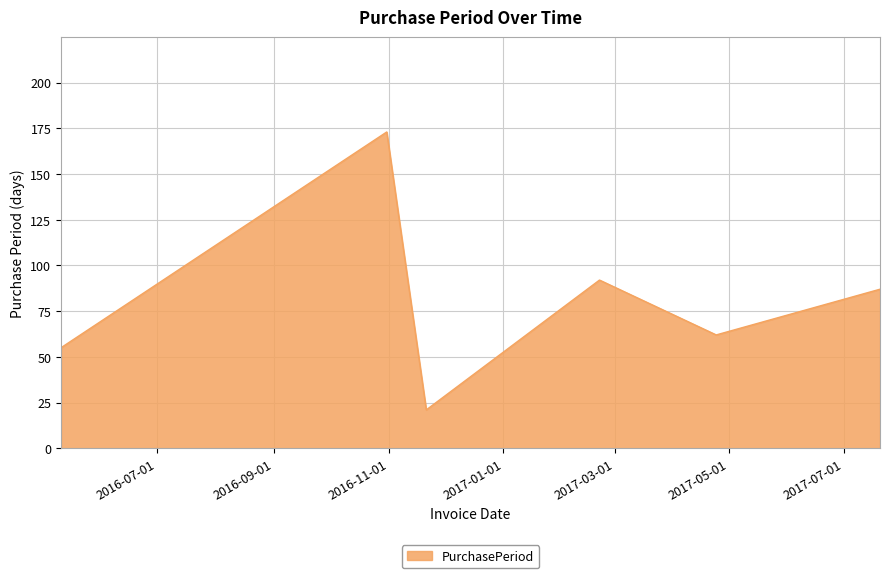

How many series are shown in this chart?

1